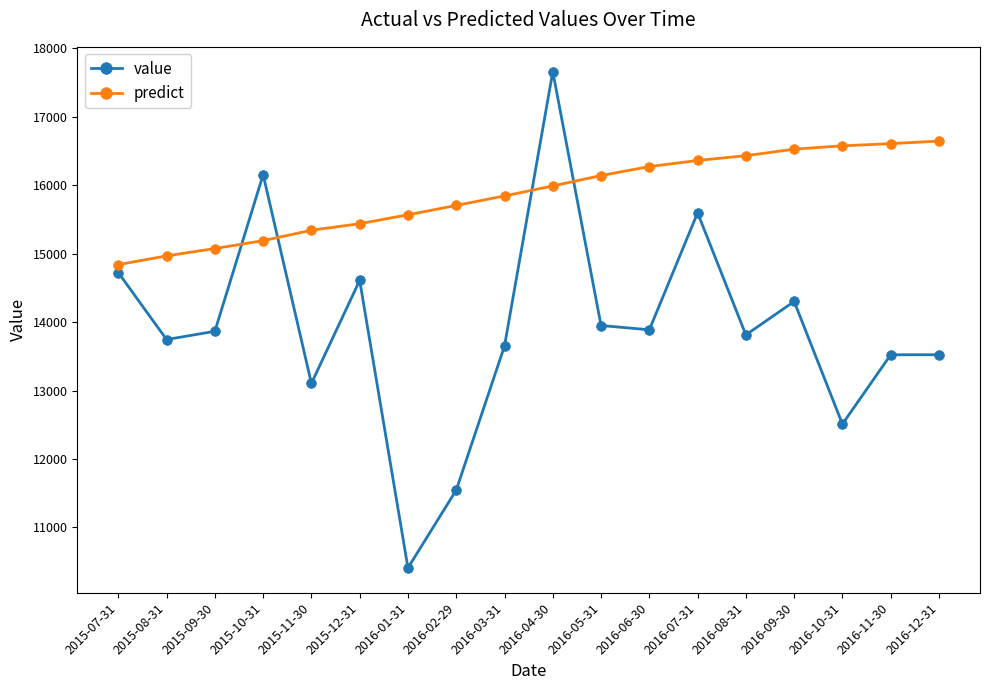

The predict series shows 15075.4 at 2015-09-30. True or false?

True